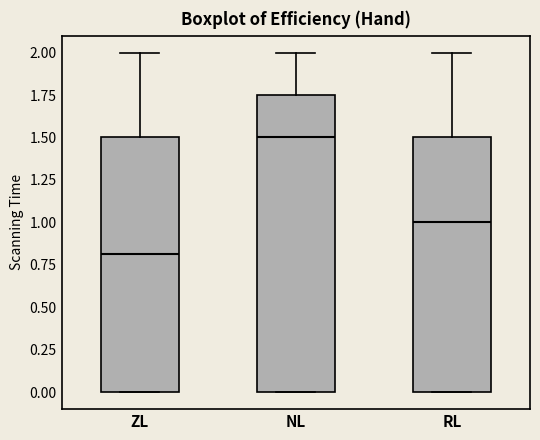

Comparing the boxes themselves (not the whiskers), which one is the tallest?

NL